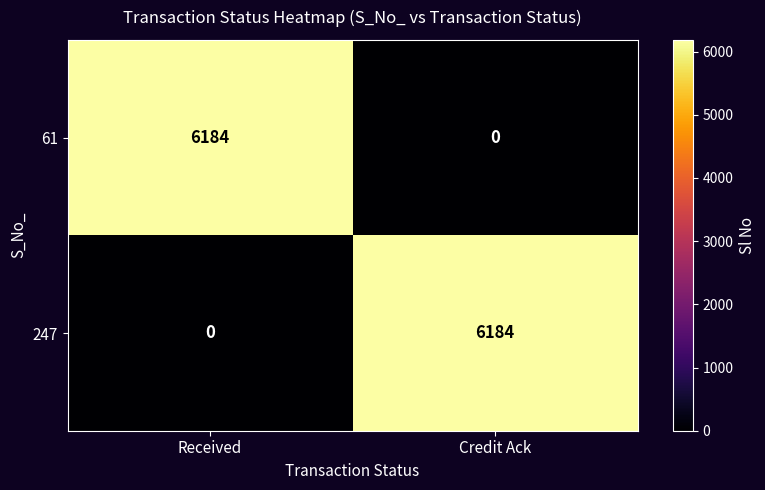

Reading left to right, extract all data points from this chart.

61: 6184	0
247: 0	6184